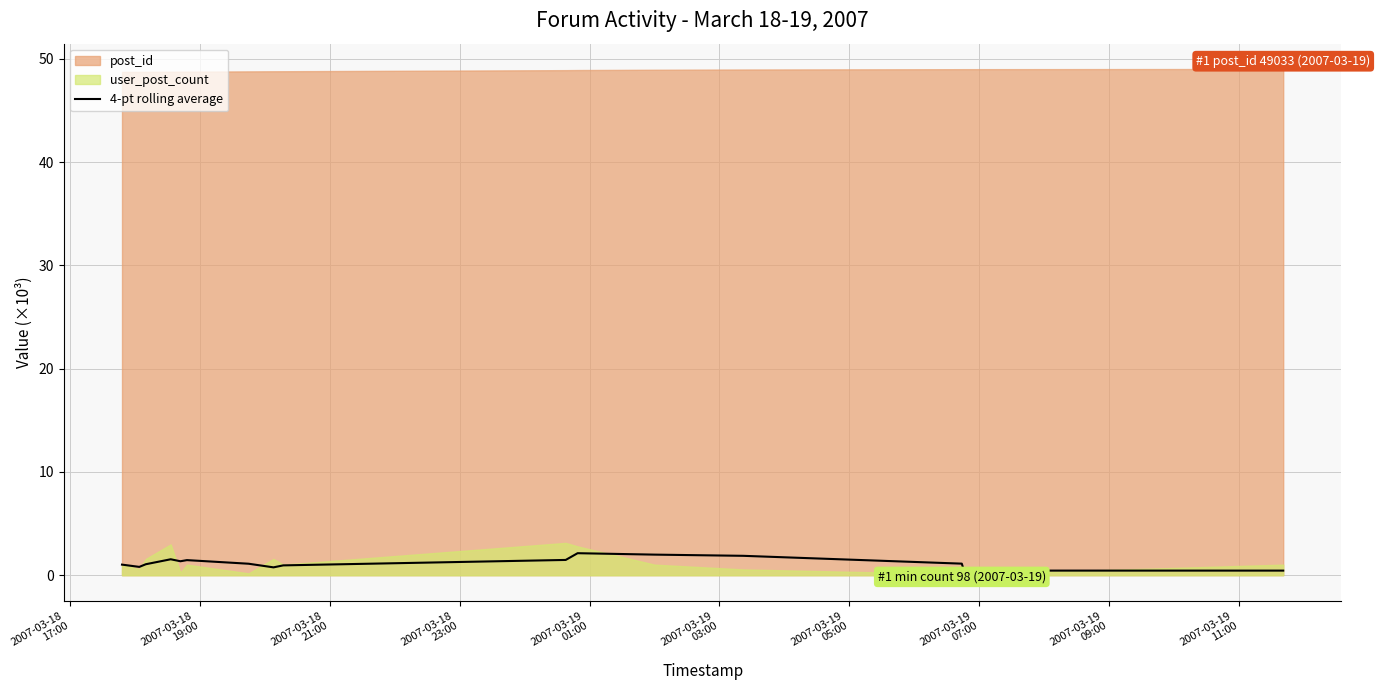

How many data points are above 1?

11